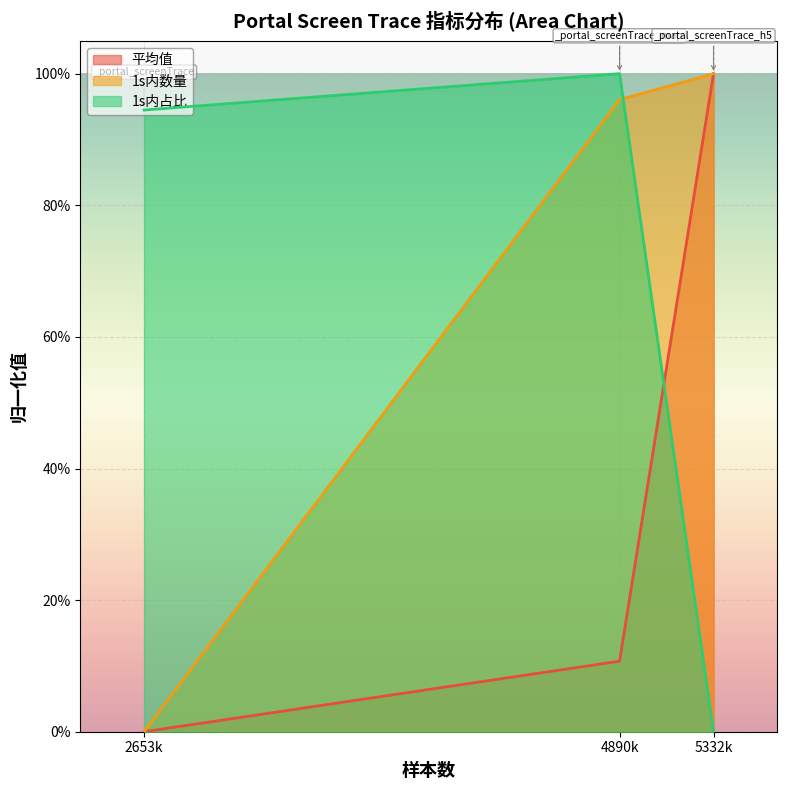

What are all the series names shown in the legend?

平均值, 1s内数量, 1s内占比